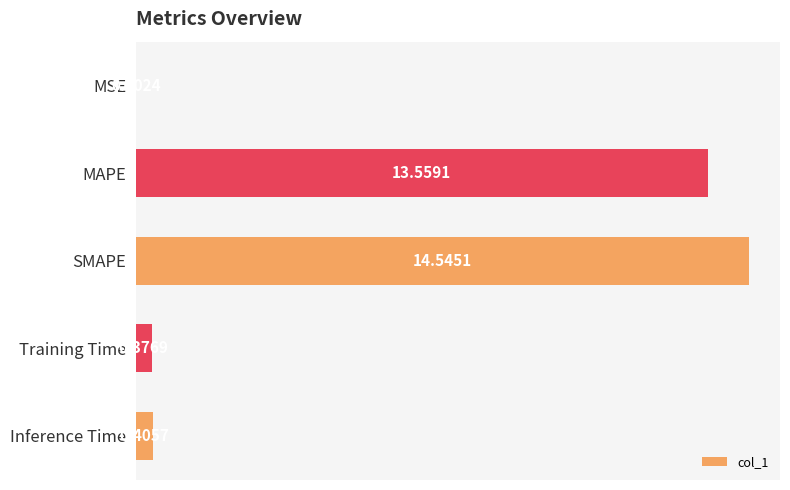

What is the maximum value shown in the chart?

14.5